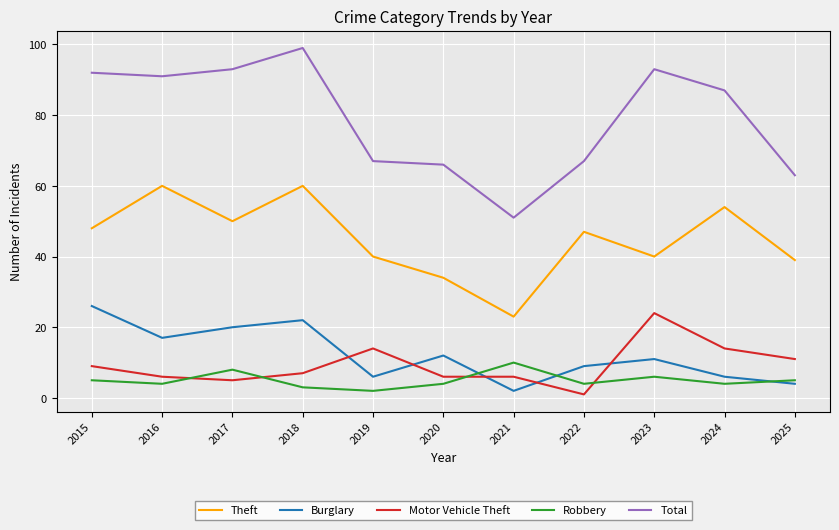

How many lines are shown in the chart?

5